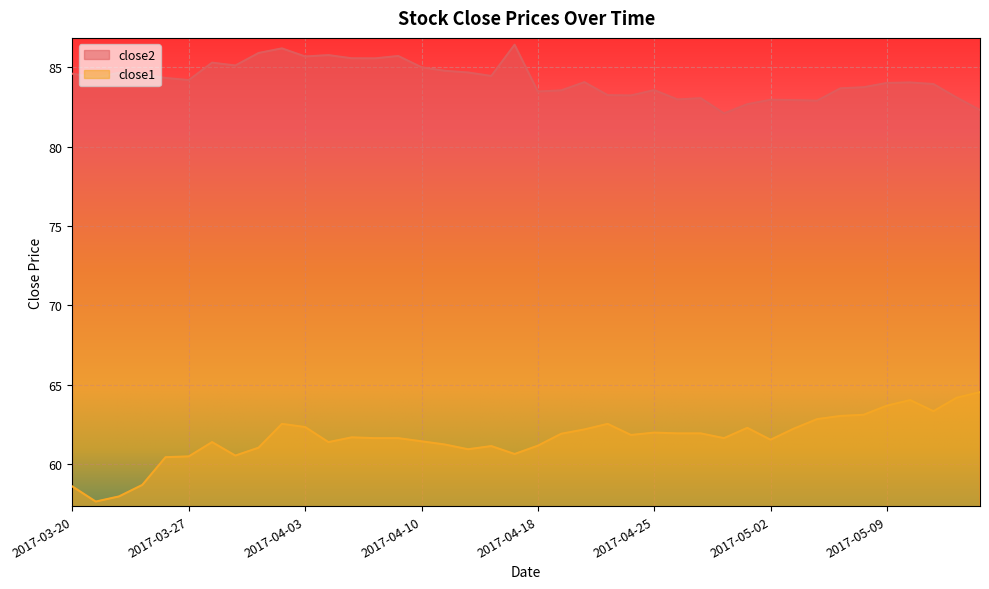

What is the difference between the highest and lowest values at 2017-04-06?

24.0